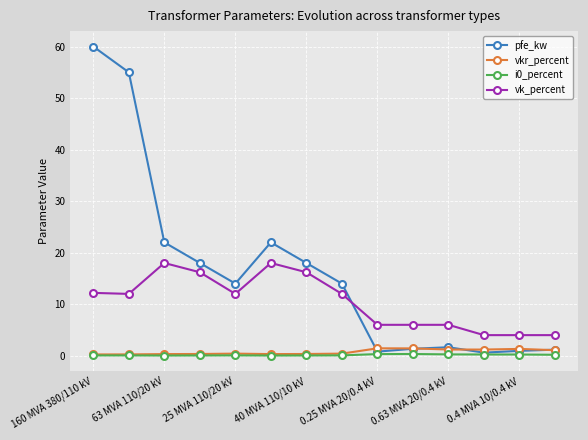

Which series has the largest range (max minus min)?

pfe_kw